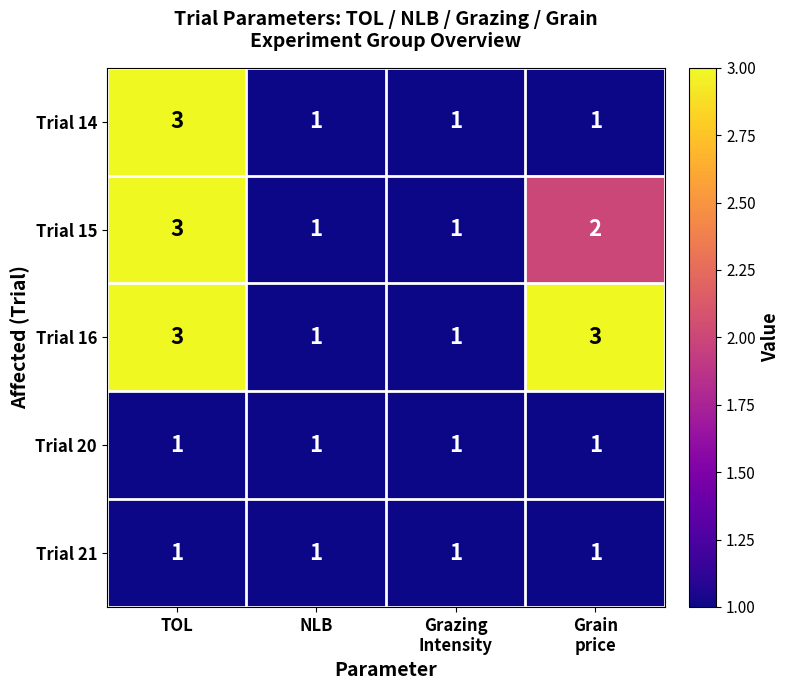

Which category has the highest value in the Trial 15 series?

TOL